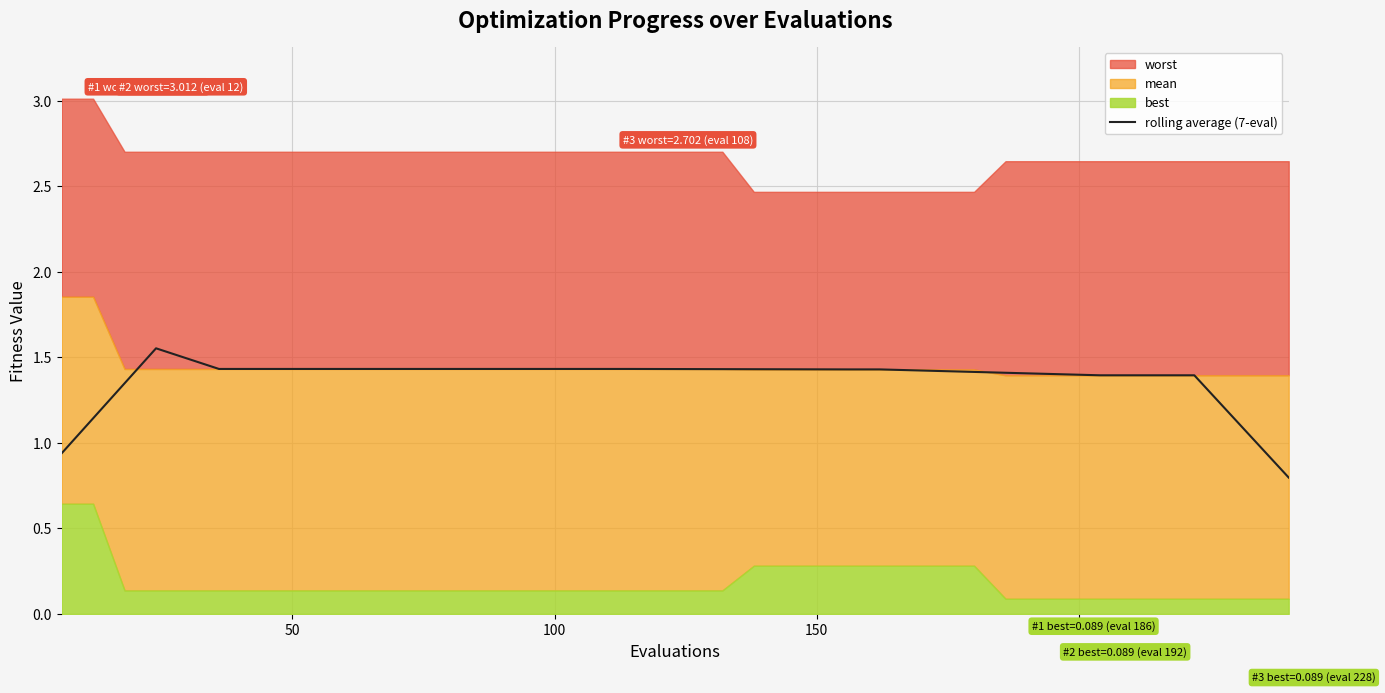

Reading left to right, what are all the values shown in this chart?

0.9	1.1	1.3	1.6	1.5	1.4	1.4	1.4	1.4	1.4	1.4	1.4	1.4	1.4	1.4	1.4	1.4	1.4	1.4	1.4	1.4	1.4	1.4	1.4	1.4	1.4	1.4	1.4	1.4	1.4	1.4	1.4	1.4	1.4	1.4	1.4	1.4	1.2	1.0	0.8